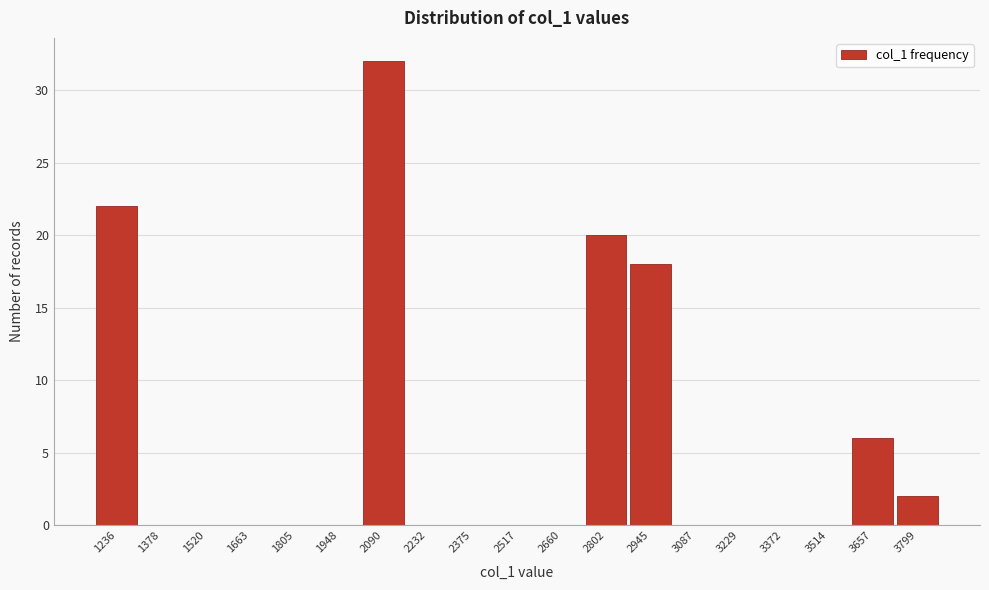

Reading right to left, transcribe all the data shown in this chart.

3799=2	3657=6	3514=0	3372=0	3229=0	3087=0	2945=18	2802=20	2660=0	2517=0	2375=0	2232=0	2090=32	1948=0	1805=0	1663=0	1520=0	1378=0	1236=22